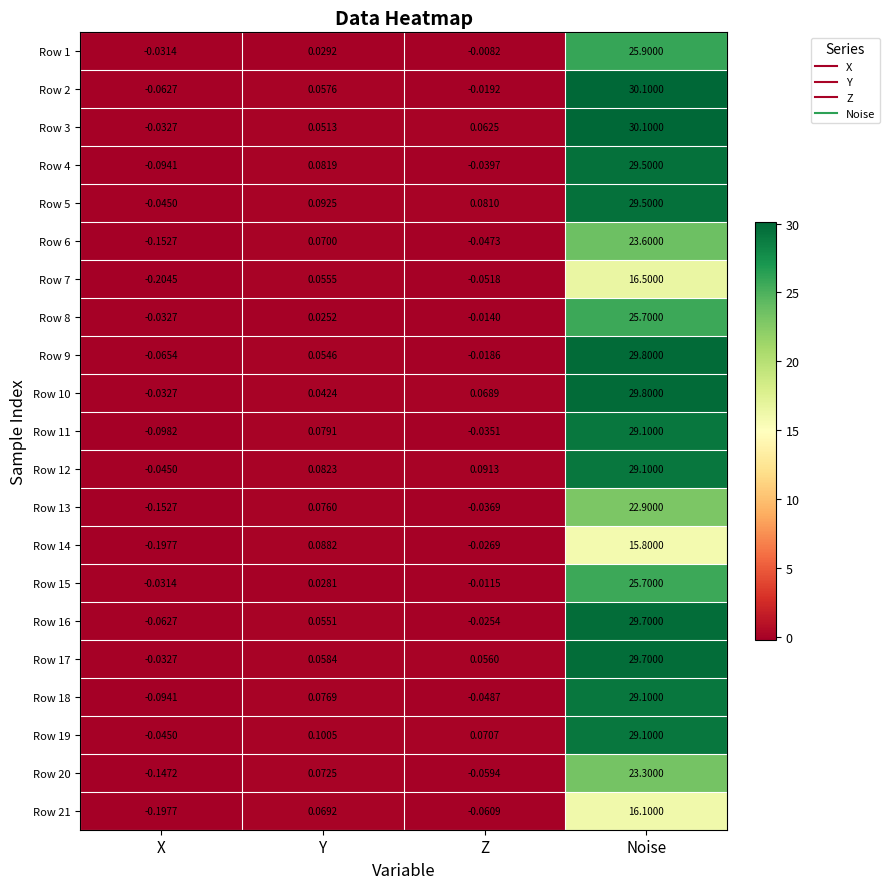

At which category is the sum across all series the highest?

Noise